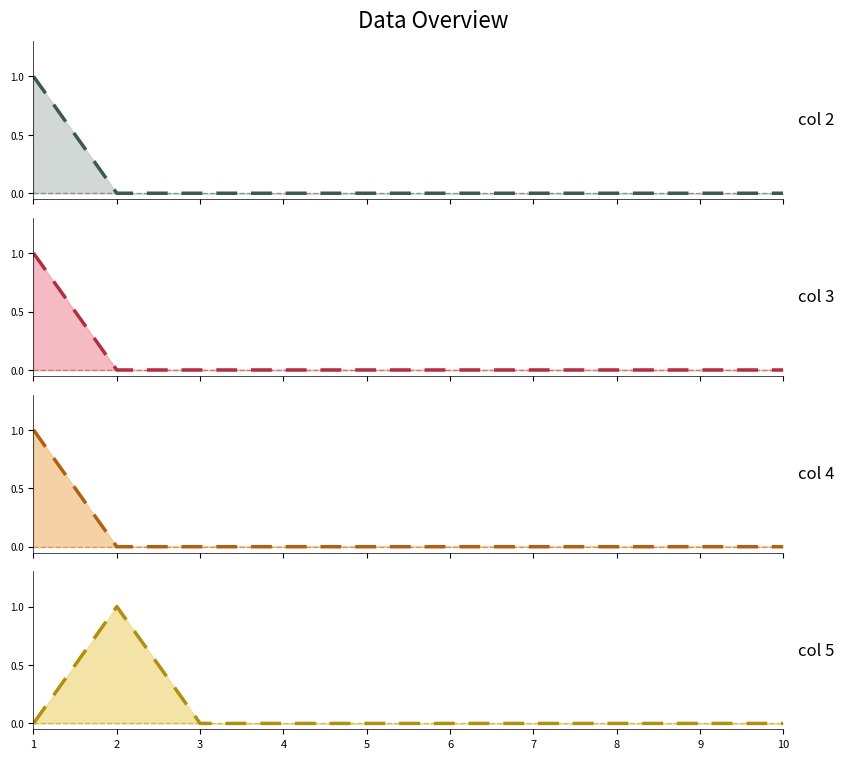

At which label does col 2 trend reach its peak?

1